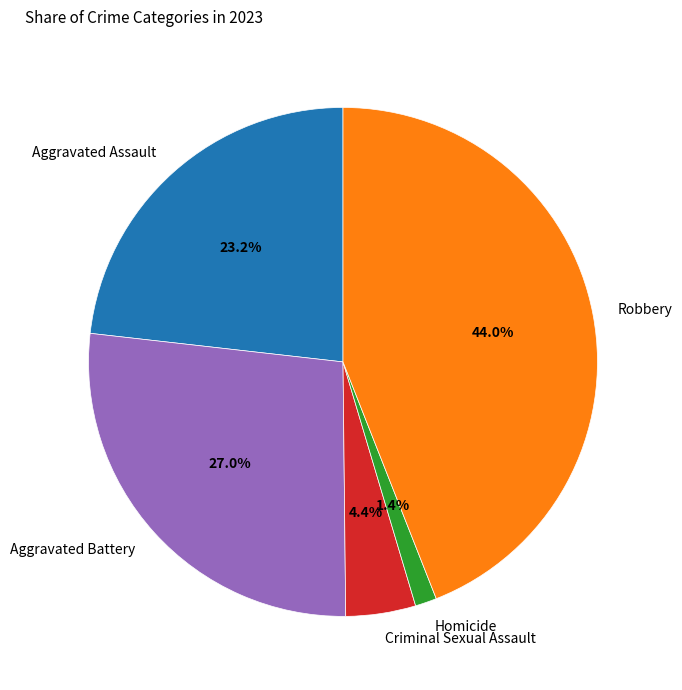

Between Criminal Sexual Assault and Aggravated Battery, which is larger?

Aggravated Battery